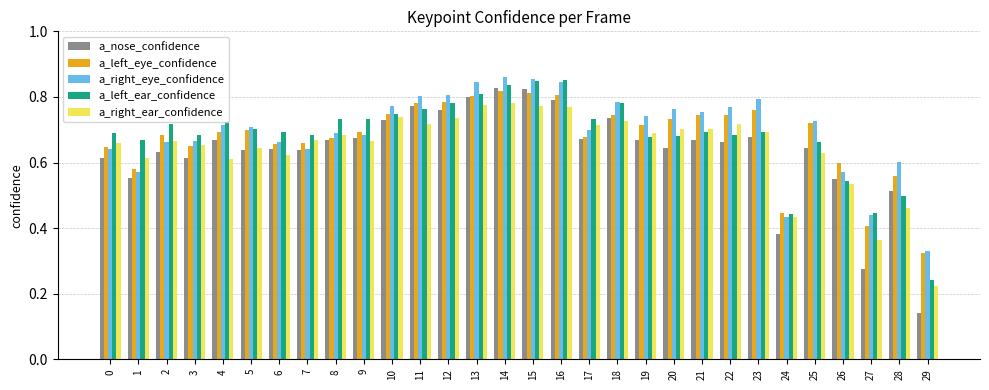

What is the sum of all a_nose_confidence values?

19.1